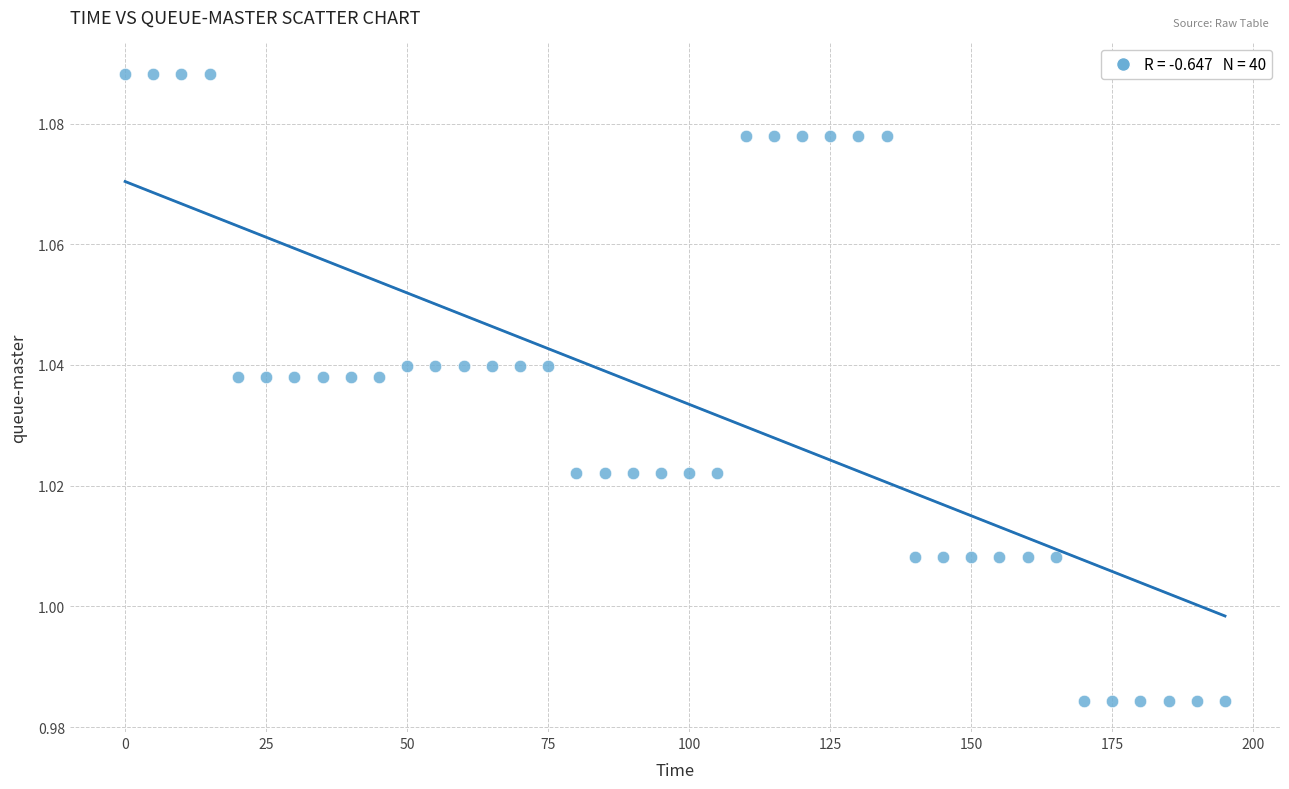

What is the range of X values (max minus min)?

195.0